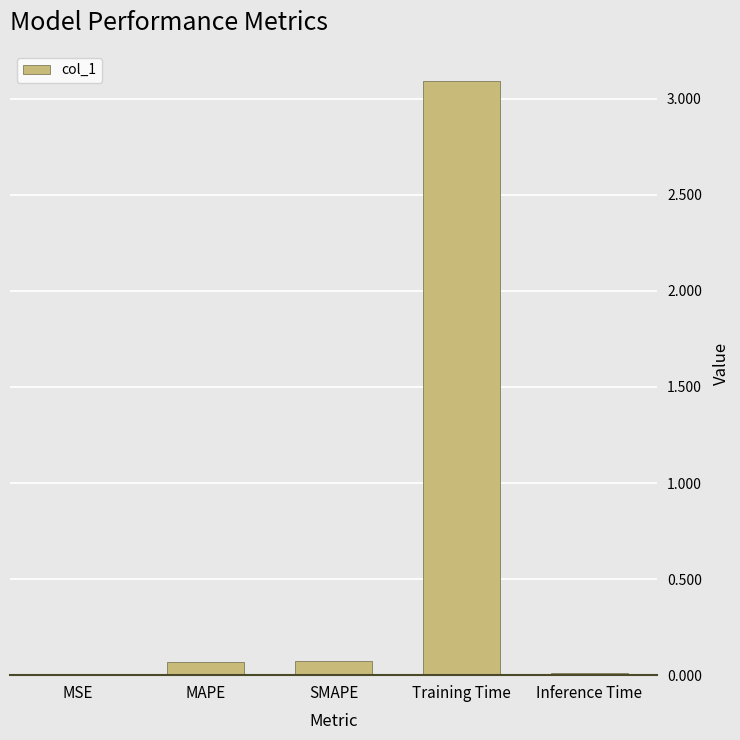

Is it true that the value at MAPE is 0.1?

True